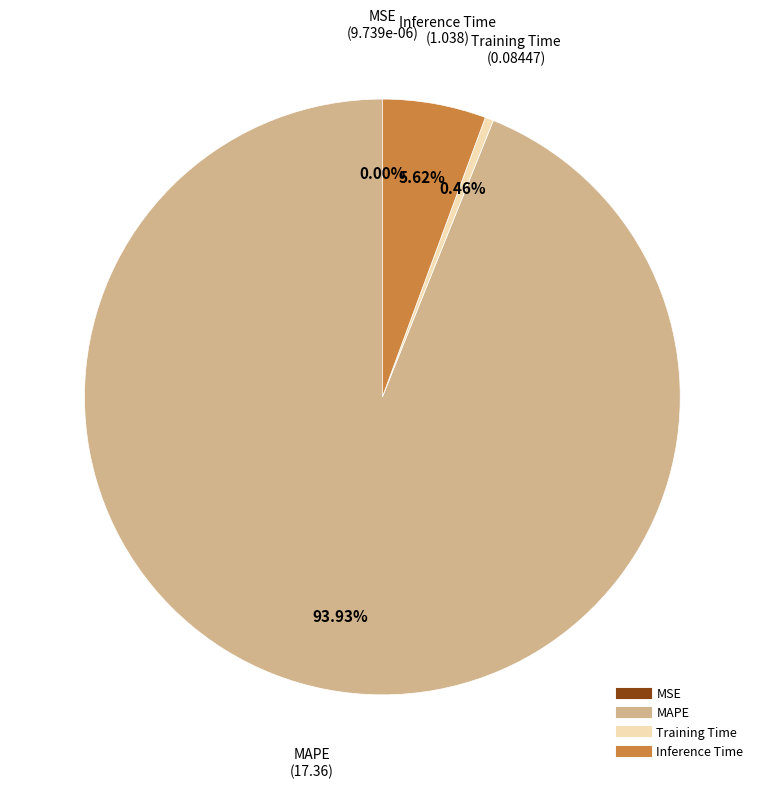

Does any single category account for the majority?

Yes